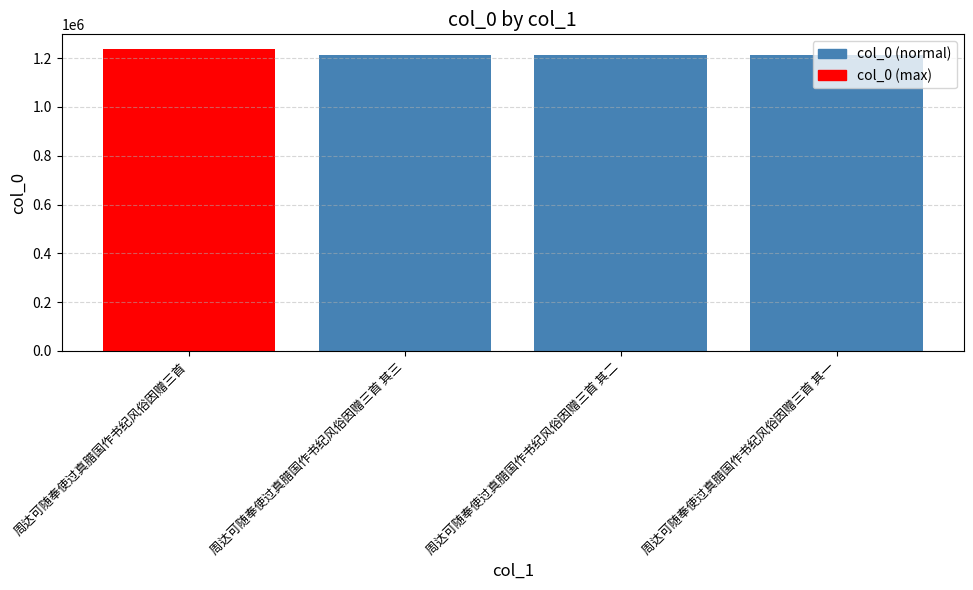

Is it true that the value at 周达可随奉使过真腊国作书纪风俗因赠三首 is 1235831?

True